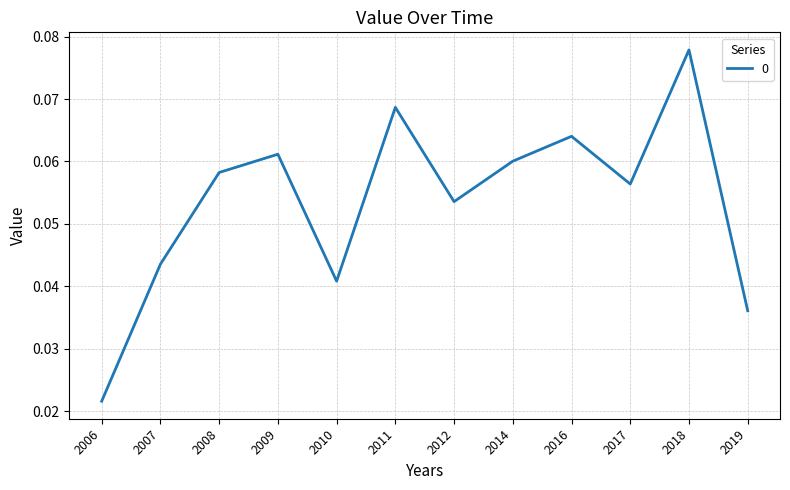

Count the values in the range 0 to 1.

12